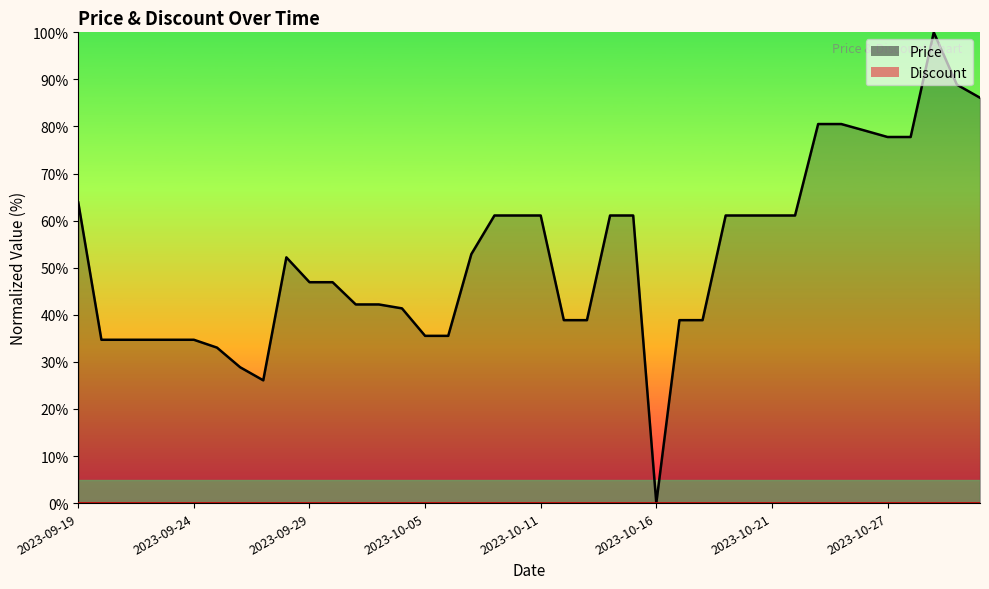

How many interior local peaks (higher than both neighbors) does the data have?

2